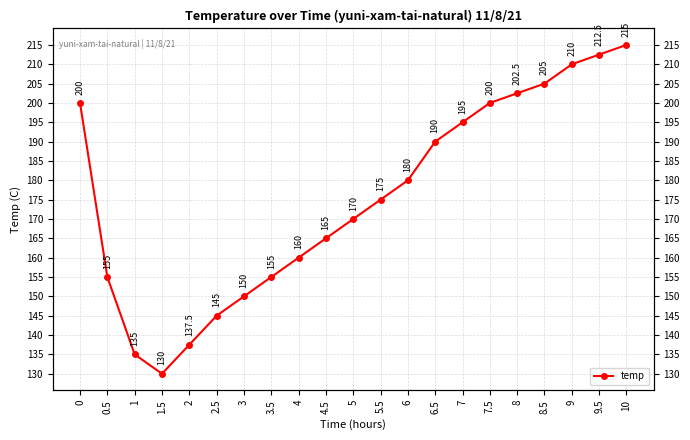

Approximately how many times larger is the value at 1.5 compared to 2.5?

0.9